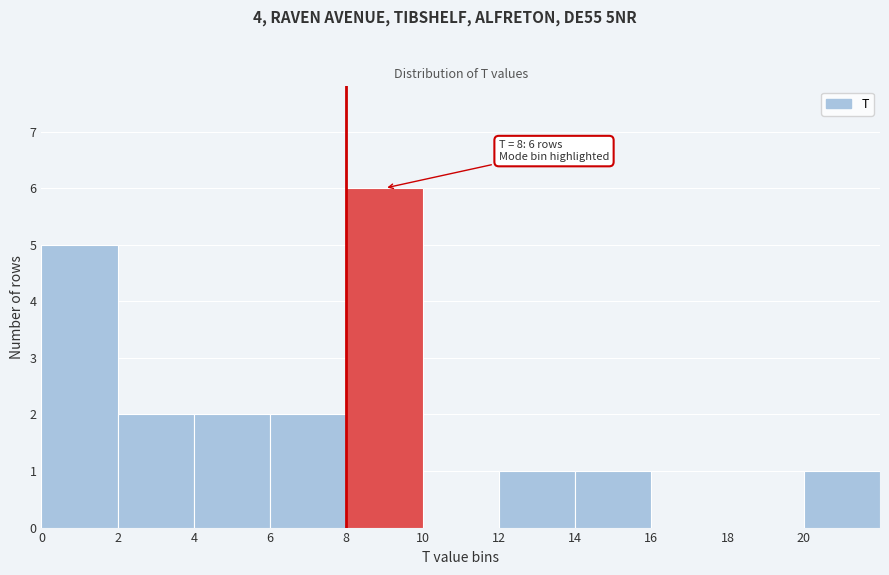

Which range on the x-axis has the tallest bar?

8 to 10